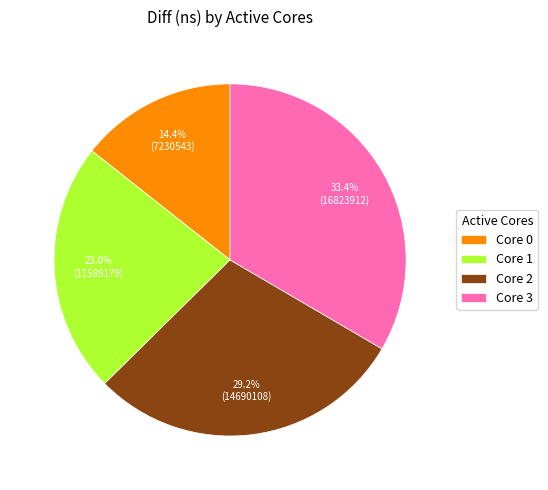

Does Core 3 account for over 50% of the chart?

No